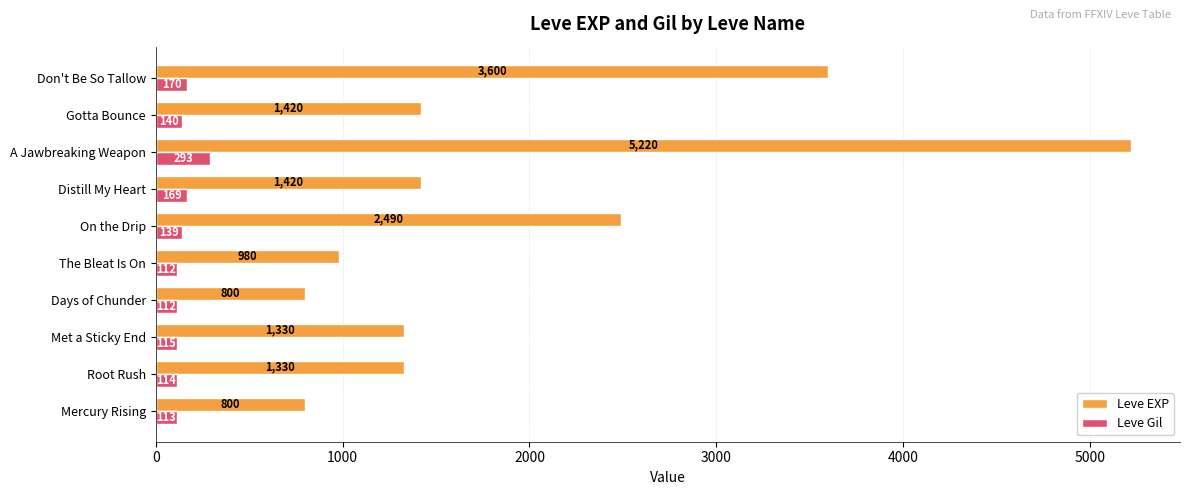

What is the maximum value shown in the chart?

5220